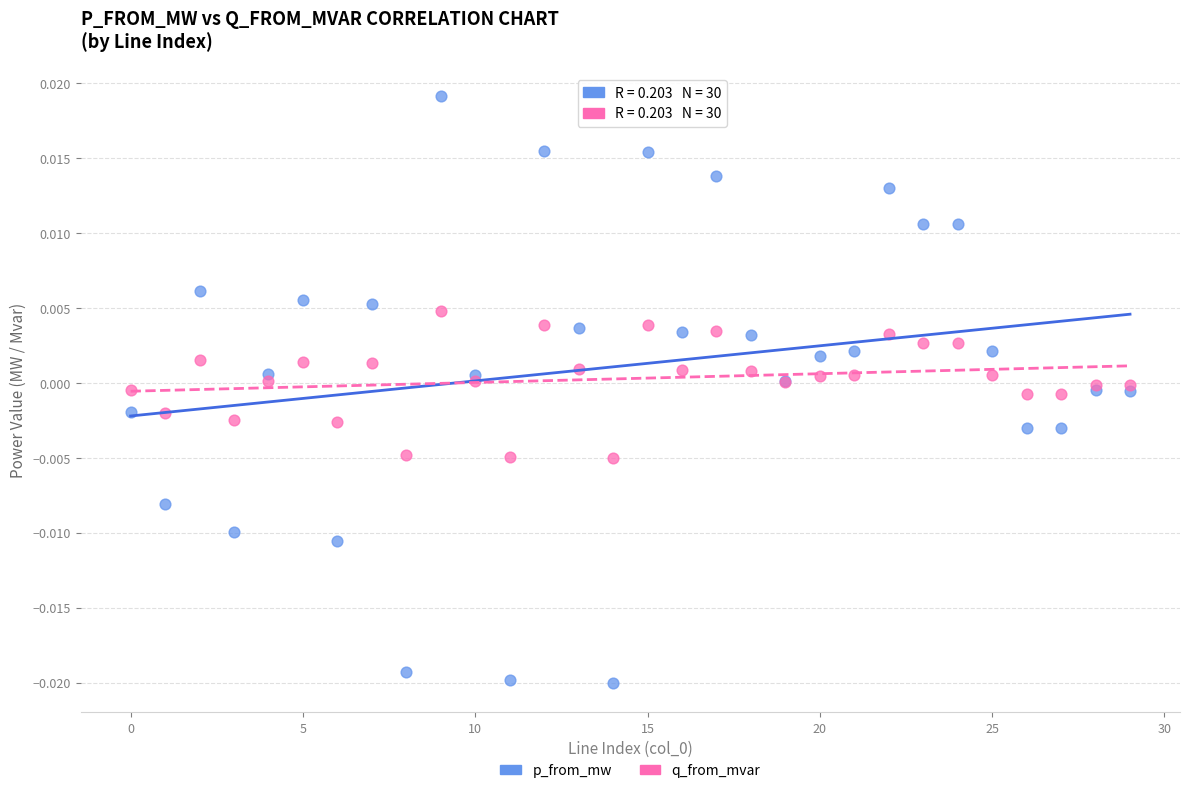

Which series contains the highest Y value?

p_from_mw